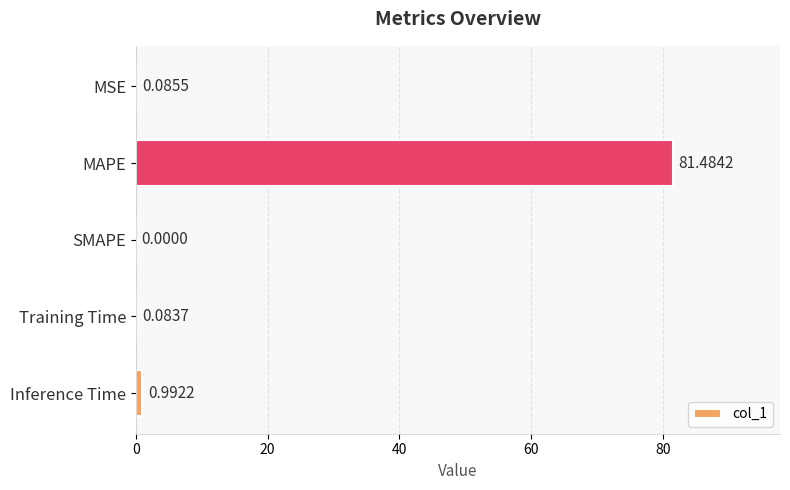

Where is the data nearest to the value 40?

Inference Time